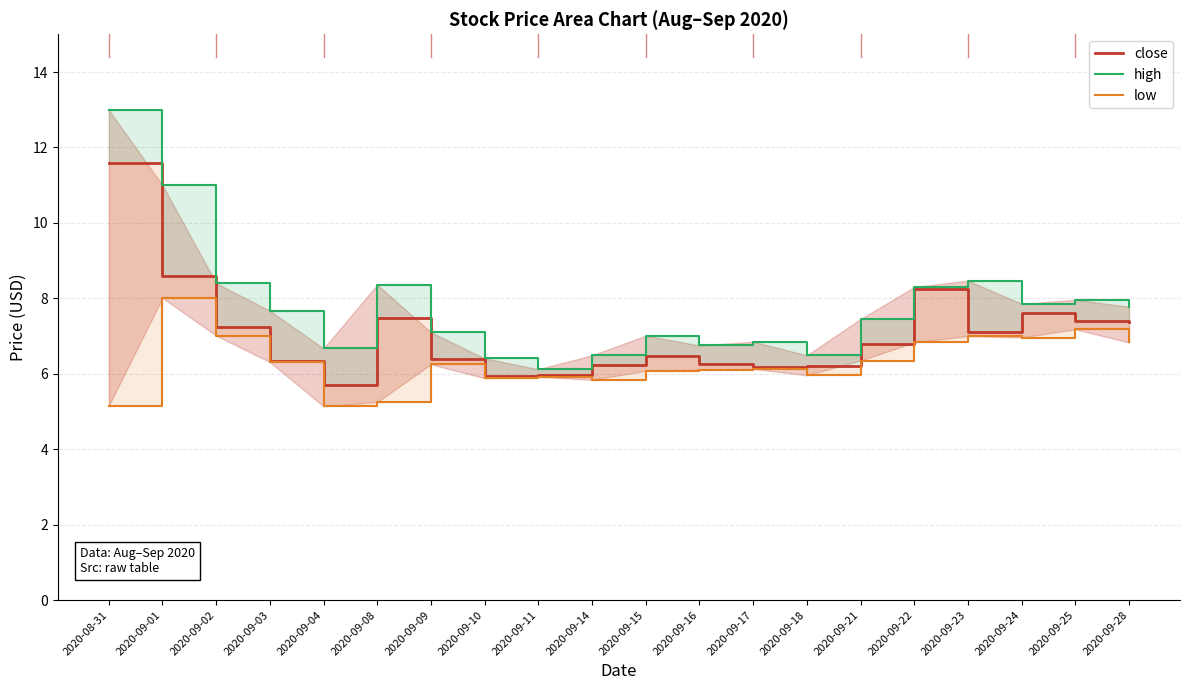

Which series has the largest range (max minus min)?

high